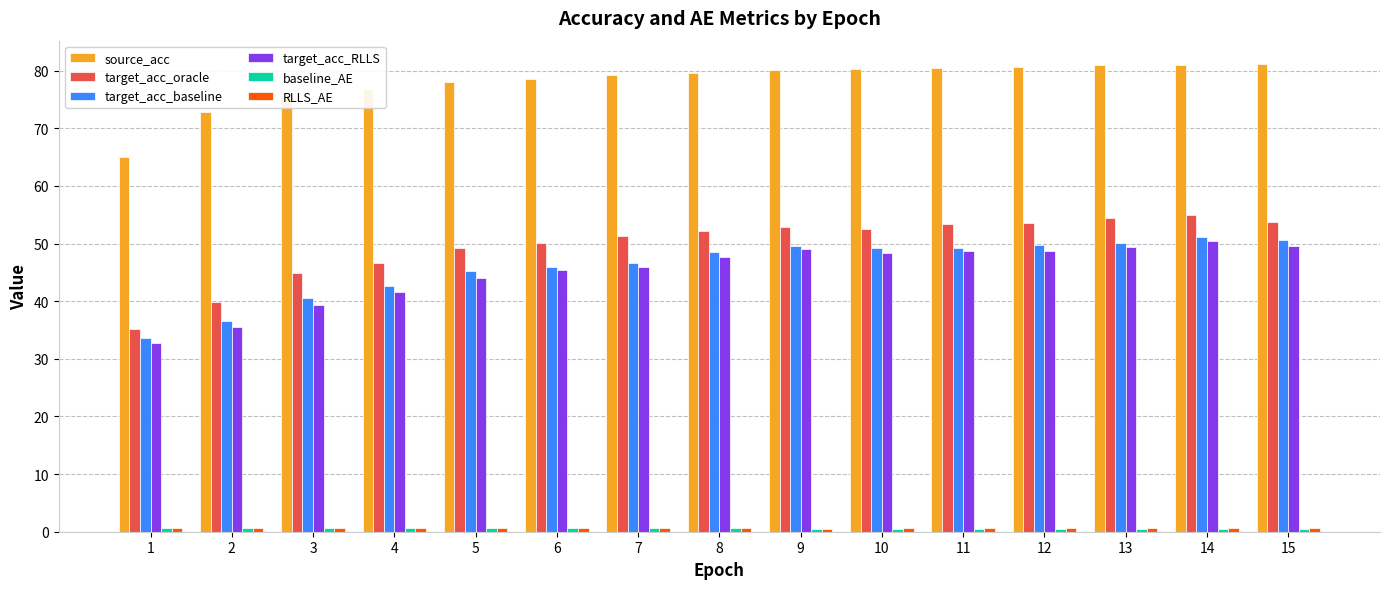

What is the average value of the target_acc_baseline series?

45.9